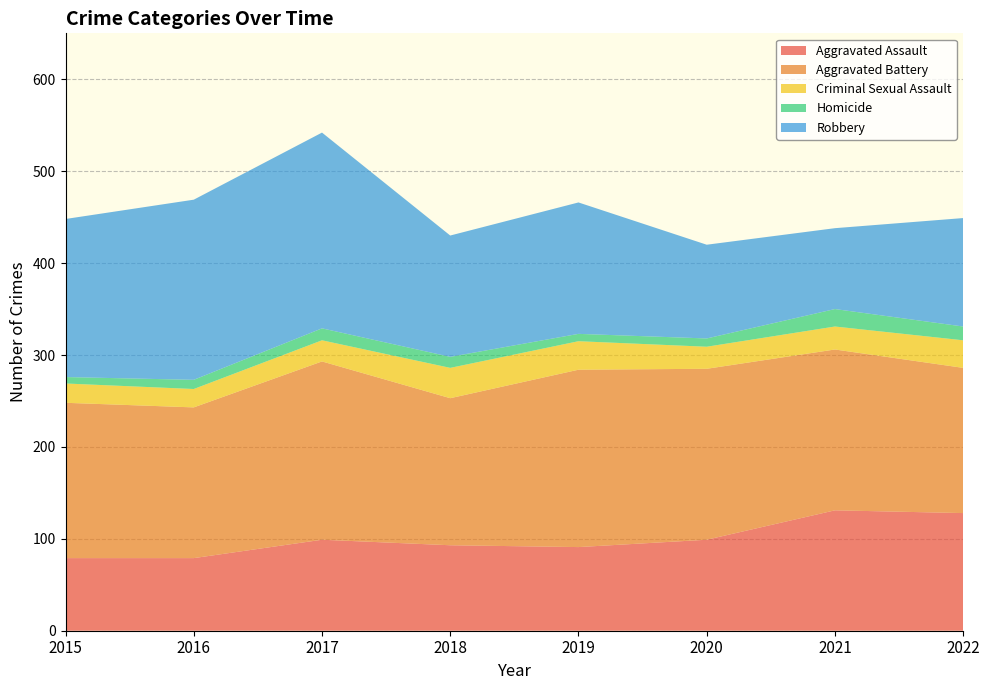

Reading left to right, list all the values displayed in this chart.

Aggravated Assault: 79	79	99	93	91	99	131	128
Aggravated Battery: 169	164	194	160	193	186	175	158
Criminal Sexual Assault: 21	20	23	33	31	24	25	30
Homicide: 7	10	13	12	8	9	19	15
Robbery: 172	196	213	132	143	102	88	118